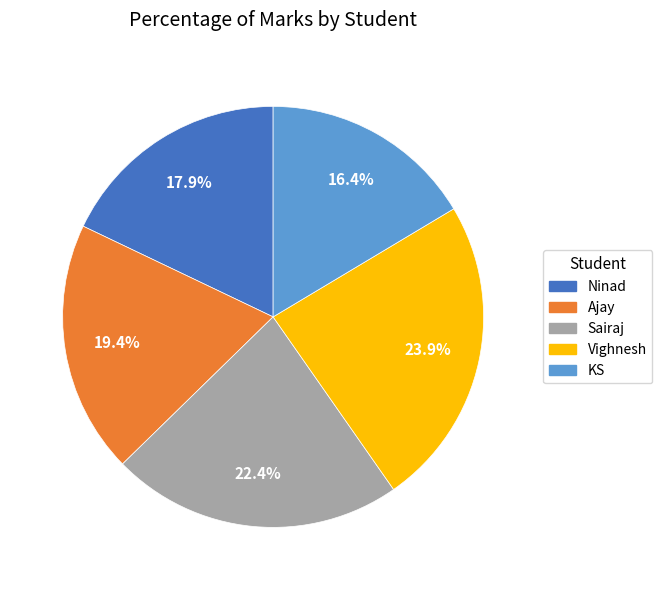

Which slice is the smallest?

KS